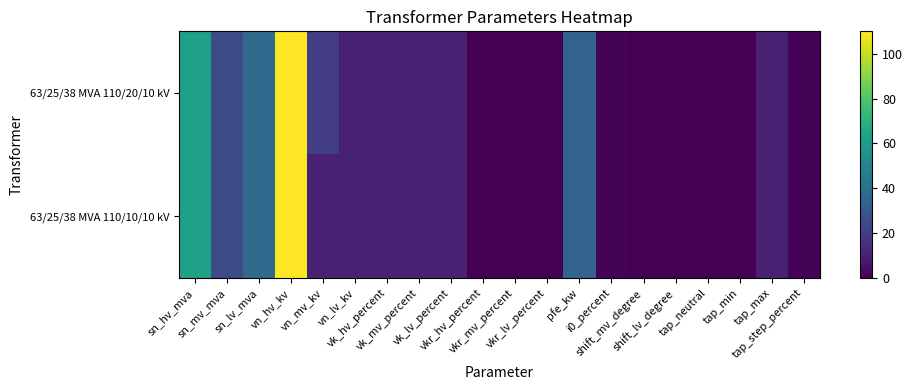

Reading left to right, transcribe all the data shown in this chart.

63/25/38 MVA 110/20/10 kV: sn_hv_mva=63.0	sn_mv_mva=25.0	sn_lv_mva=38.0	vn_hv_kv=110.0	vn_mv_kv=20.0	vn_lv_kv=10.0	vk_hv_percent=10.4	vk_mv_percent=10.4	vk_lv_percent=10.4	vkr_hv_percent=0.3	vkr_mv_percent=0.3	vkr_lv_percent=0.3	pfe_kw=35.0	i0_percent=0.9	shift_mv_degree=0.0	shift_lv_degree=0.0	tap_neutral=0.0	tap_min=0.0	tap_max=10.0	tap_step_percent=1.2
63/25/38 MVA 110/10/10 kV: sn_hv_mva=63.0	sn_mv_mva=25.0	sn_lv_mva=38.0	vn_hv_kv=110.0	vn_mv_kv=10.0	vn_lv_kv=10.0	vk_hv_percent=10.4	vk_mv_percent=10.4	vk_lv_percent=10.4	vkr_hv_percent=0.3	vkr_mv_percent=0.3	vkr_lv_percent=0.3	pfe_kw=35.0	i0_percent=0.9	shift_mv_degree=0.0	shift_lv_degree=0.0	tap_neutral=0.0	tap_min=0.0	tap_max=10.0	tap_step_percent=1.2